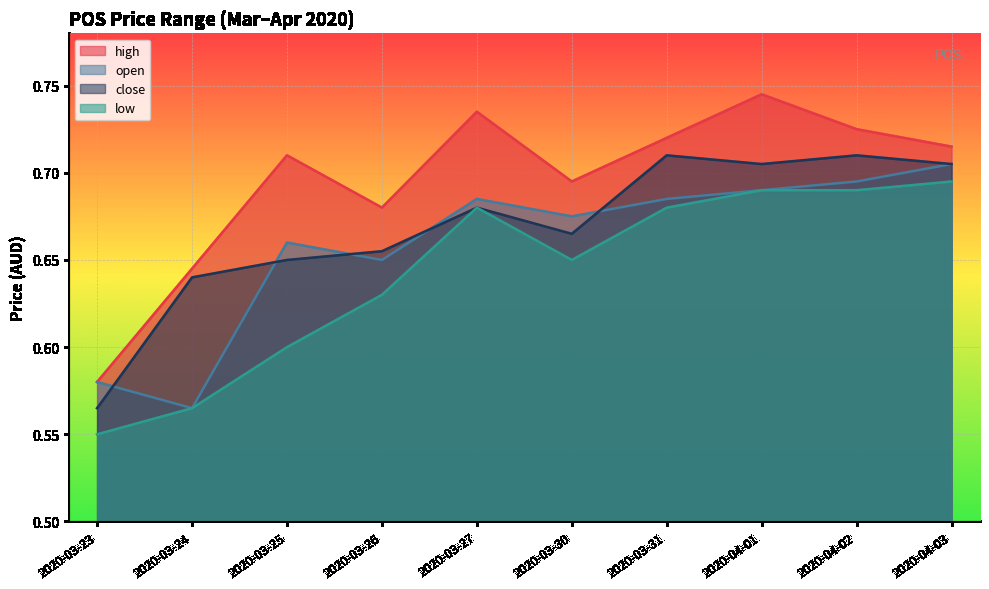

At how many categories does at least one series exceed 0?

10